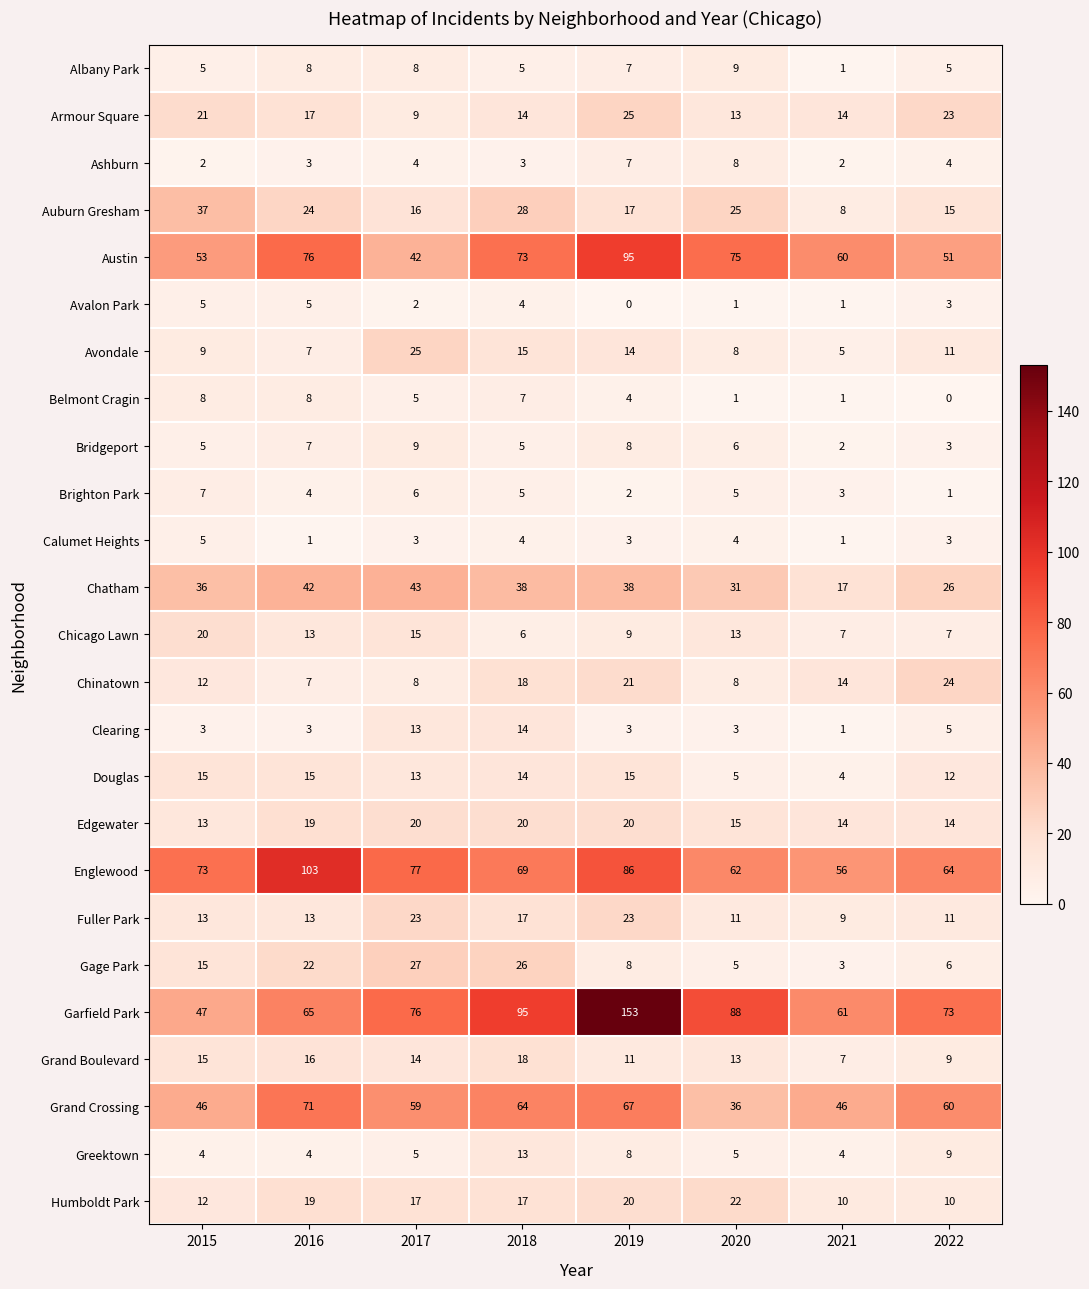

At which category is the sum across all series the highest?

2019